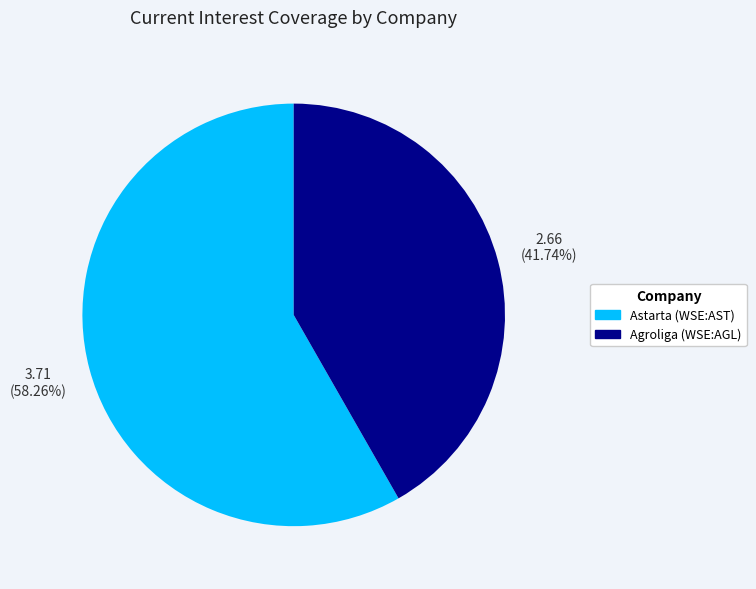

Is there any slice that represents more than half of the pie?

Yes